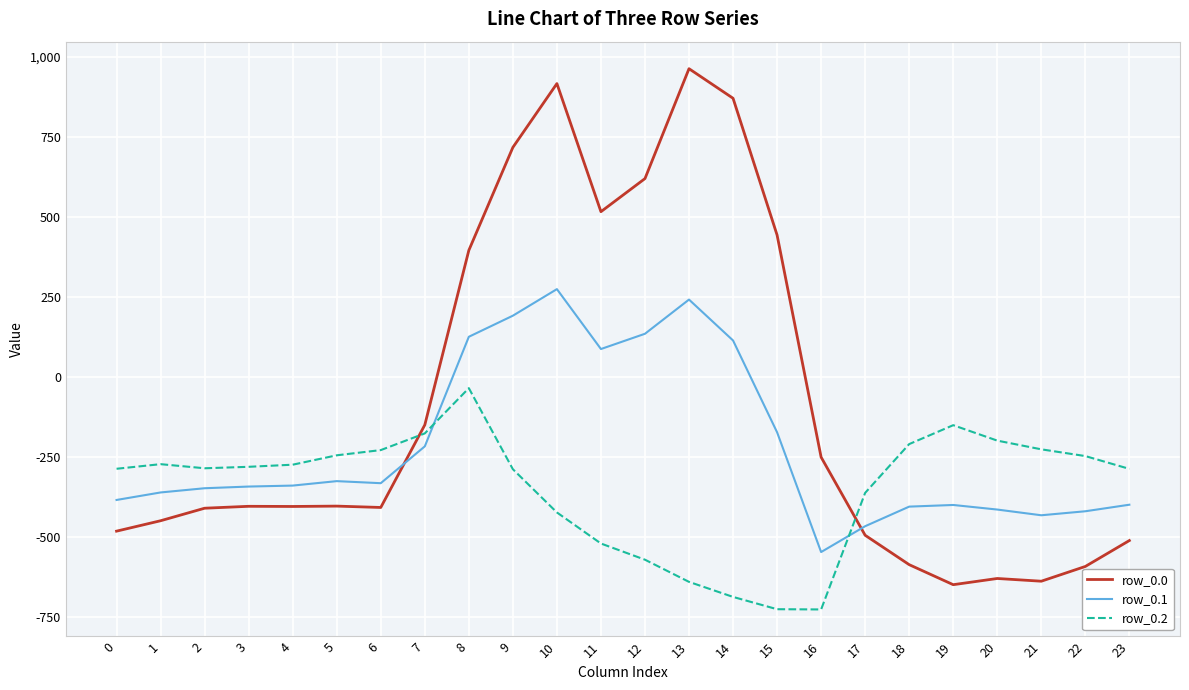

What is the maximum value shown in the chart?

962.7